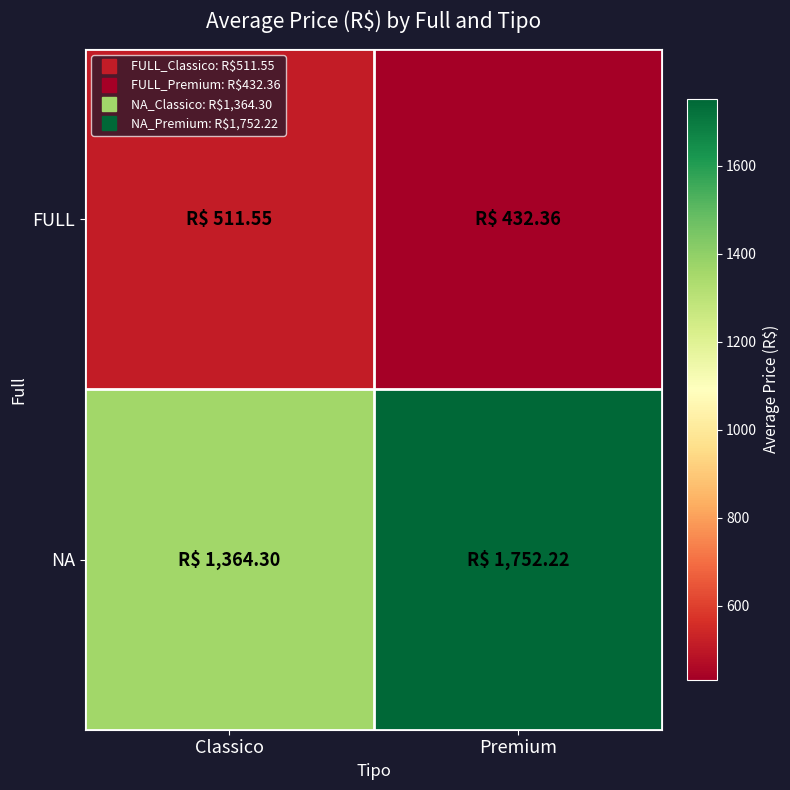

Which label corresponds to the smallest value in the chart?

Premium